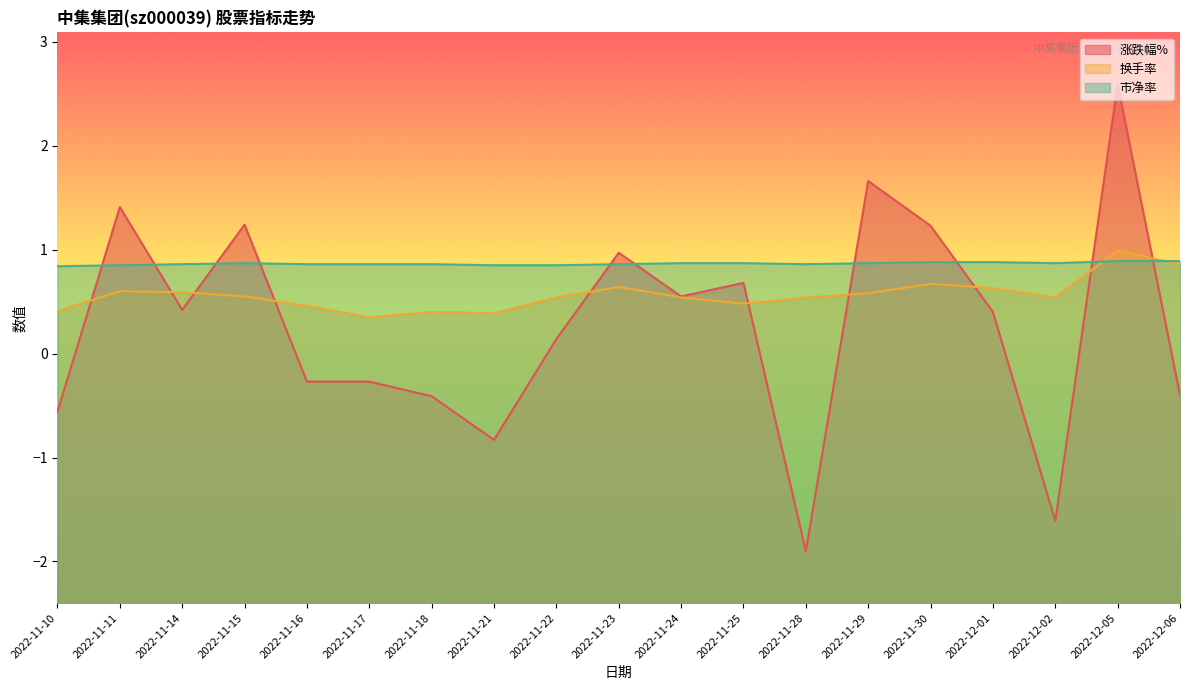

At which label is 换手率 closest to 0?

2022-11-17